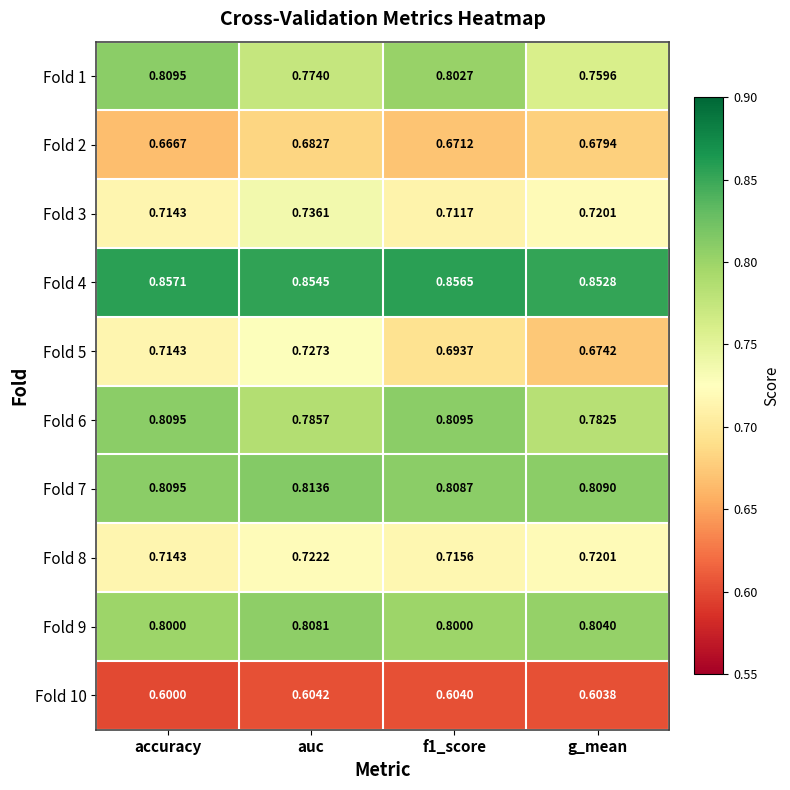

Which category has the lowest value in the Fold 8 series?

accuracy